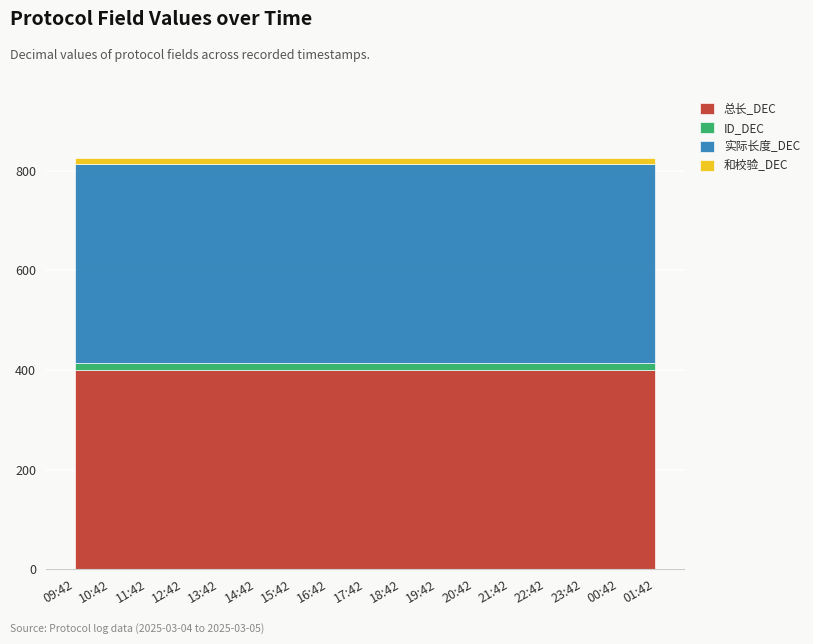

At which category does the chart reach its peak across all series?

09:42